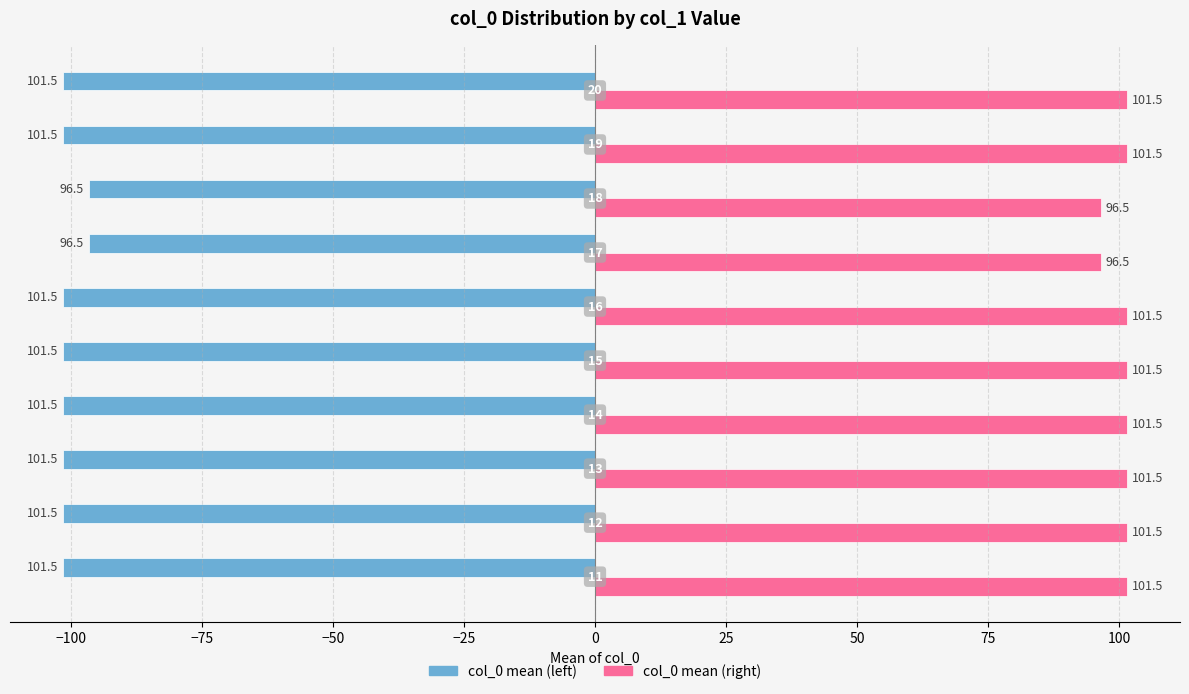

List the series in order of their overall mean, lowest first.

col_0 mean (left), col_0 mean (right)